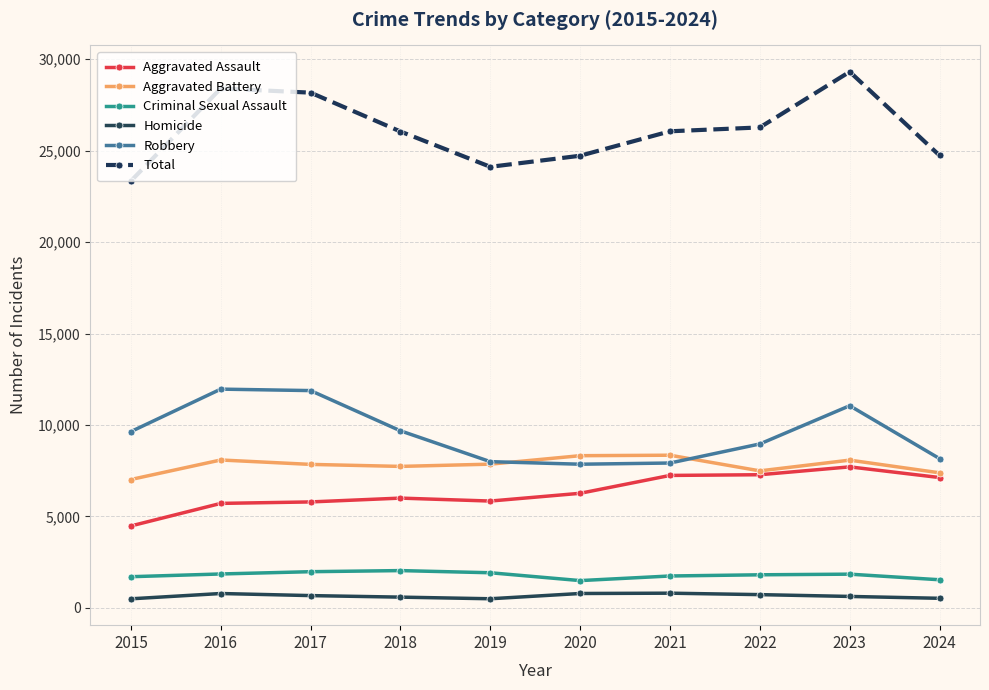

Is the value of Total at 2017 greater than the value of Criminal Sexual Assault at 2016?

Yes